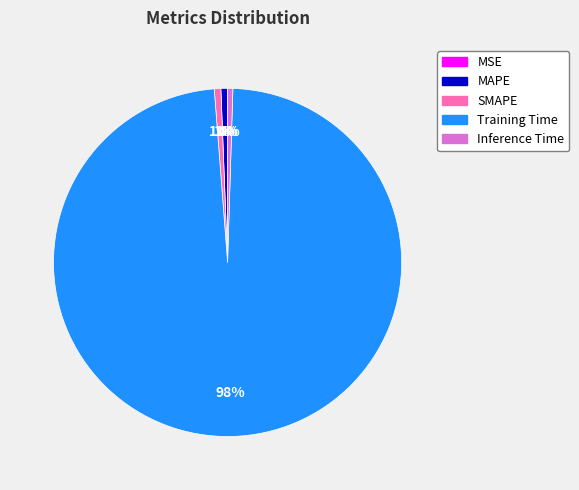

The Training Time slice represents 98% of the pie. True or false?

True